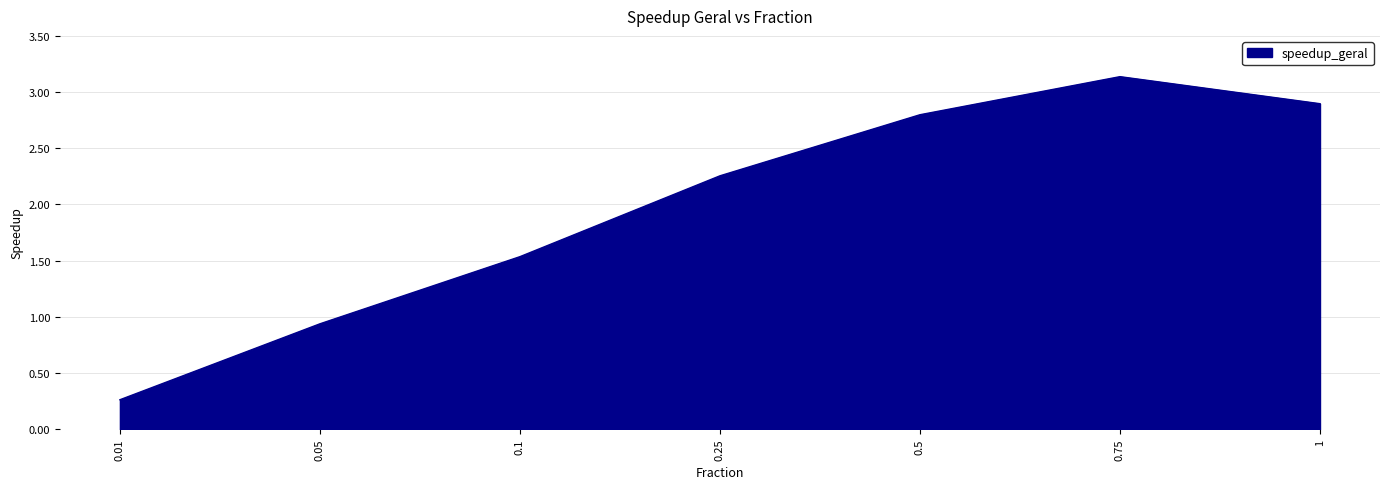

How many interior local peaks (higher than both neighbors) does the data have?

1